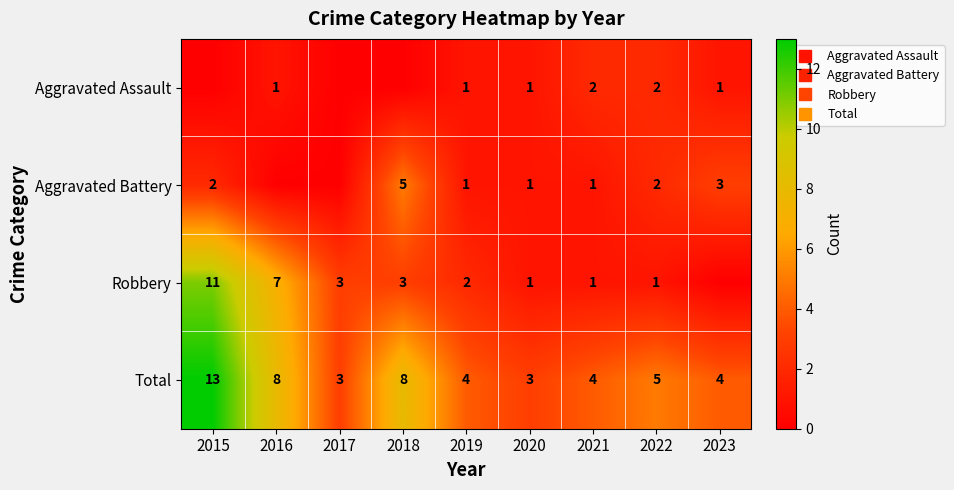

Is it true that Robbery equals 3 at 2015?

False